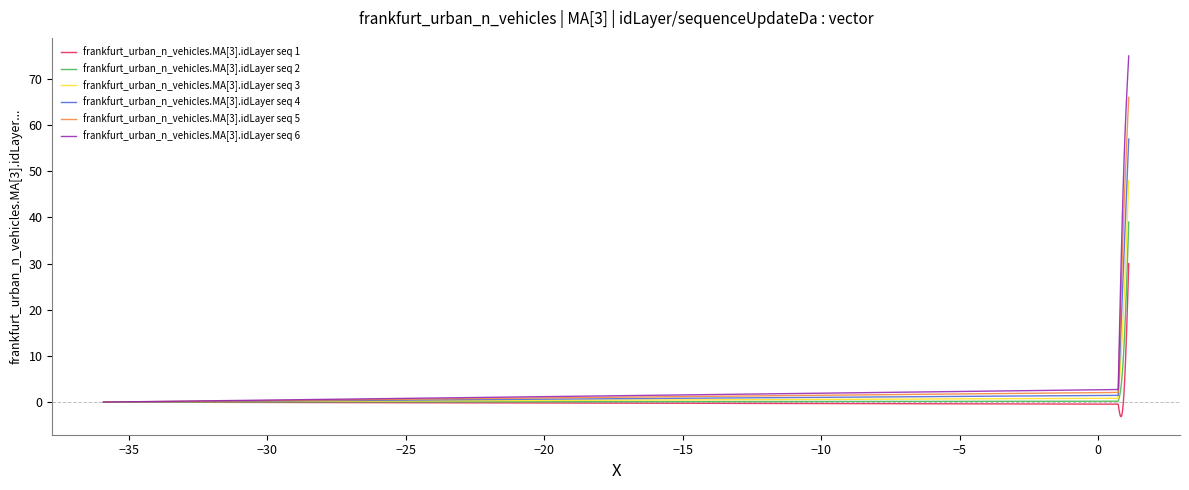

Which series has the widest spread of values?

frankfurt_urban_n_vehicles.MA[3].idLayer seq 6